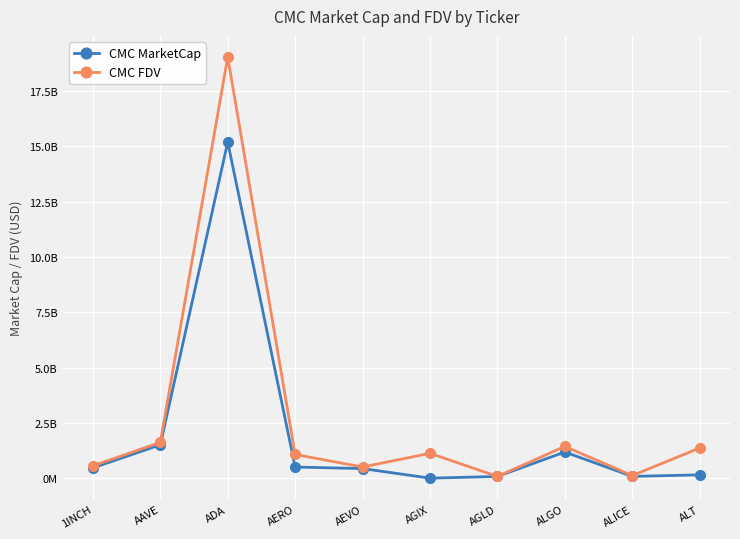

What are all the series names shown in the legend?

CMC MarketCap, CMC FDV